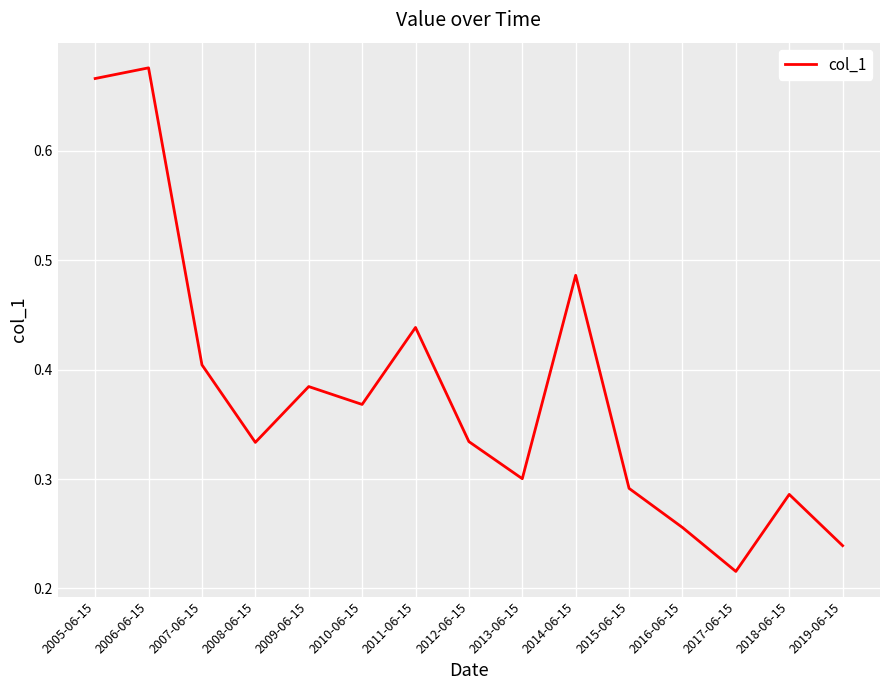

Is this an area chart (filled region under the line)?

No